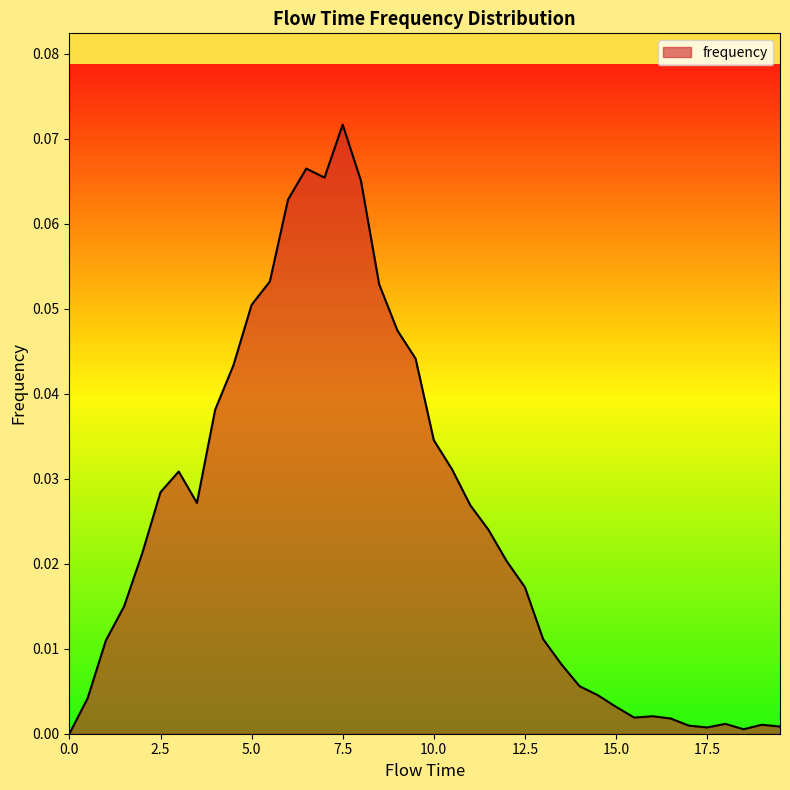

At which category does the data reach its first local peak?

3.0